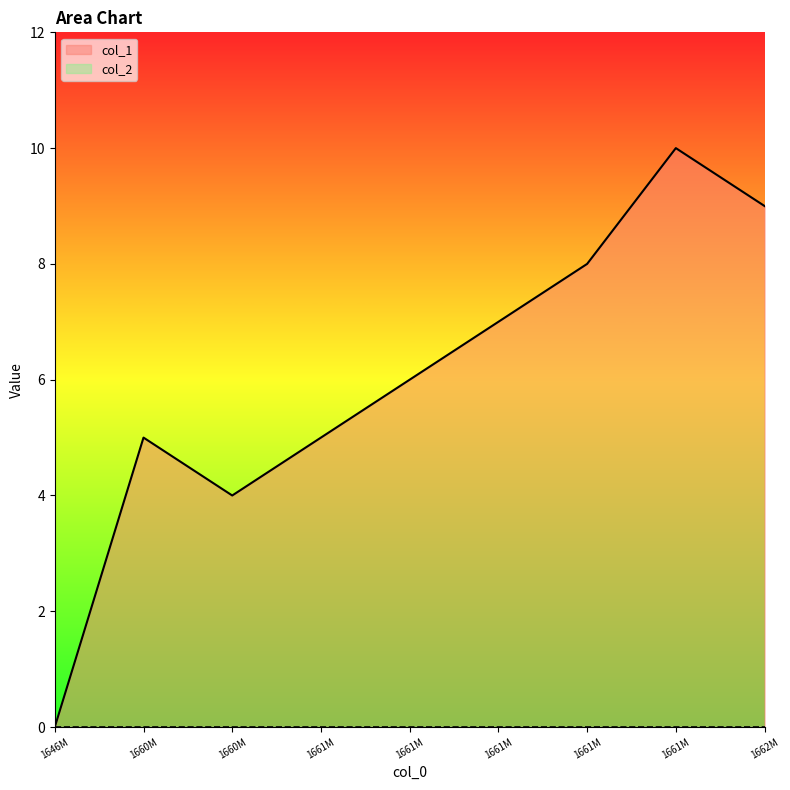

Is it true that the value at 1662M is 14?

False